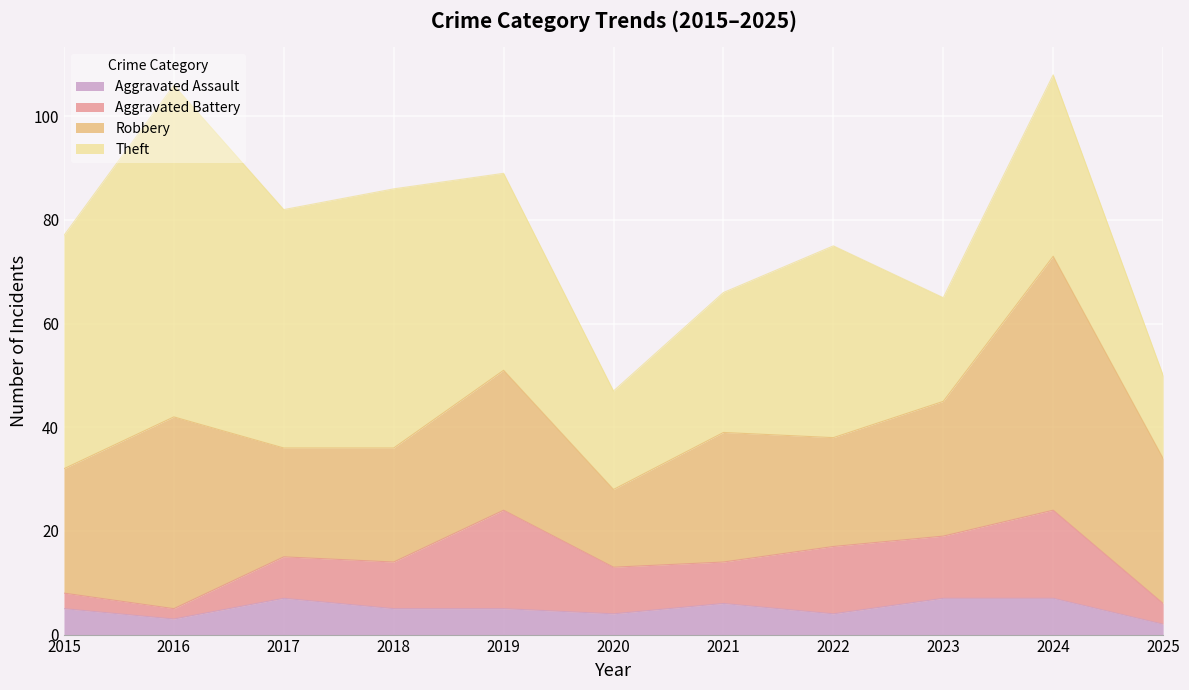

The Aggravated Assault series shows 3 at 2022. True or false?

False